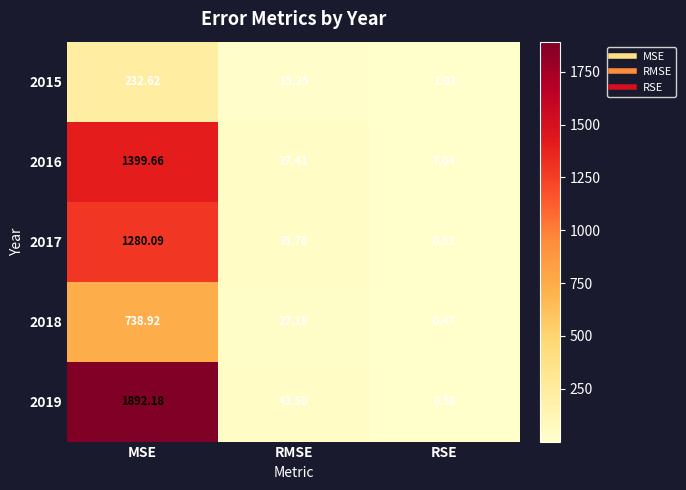

Where does the 2017 series first go above 35?

MSE